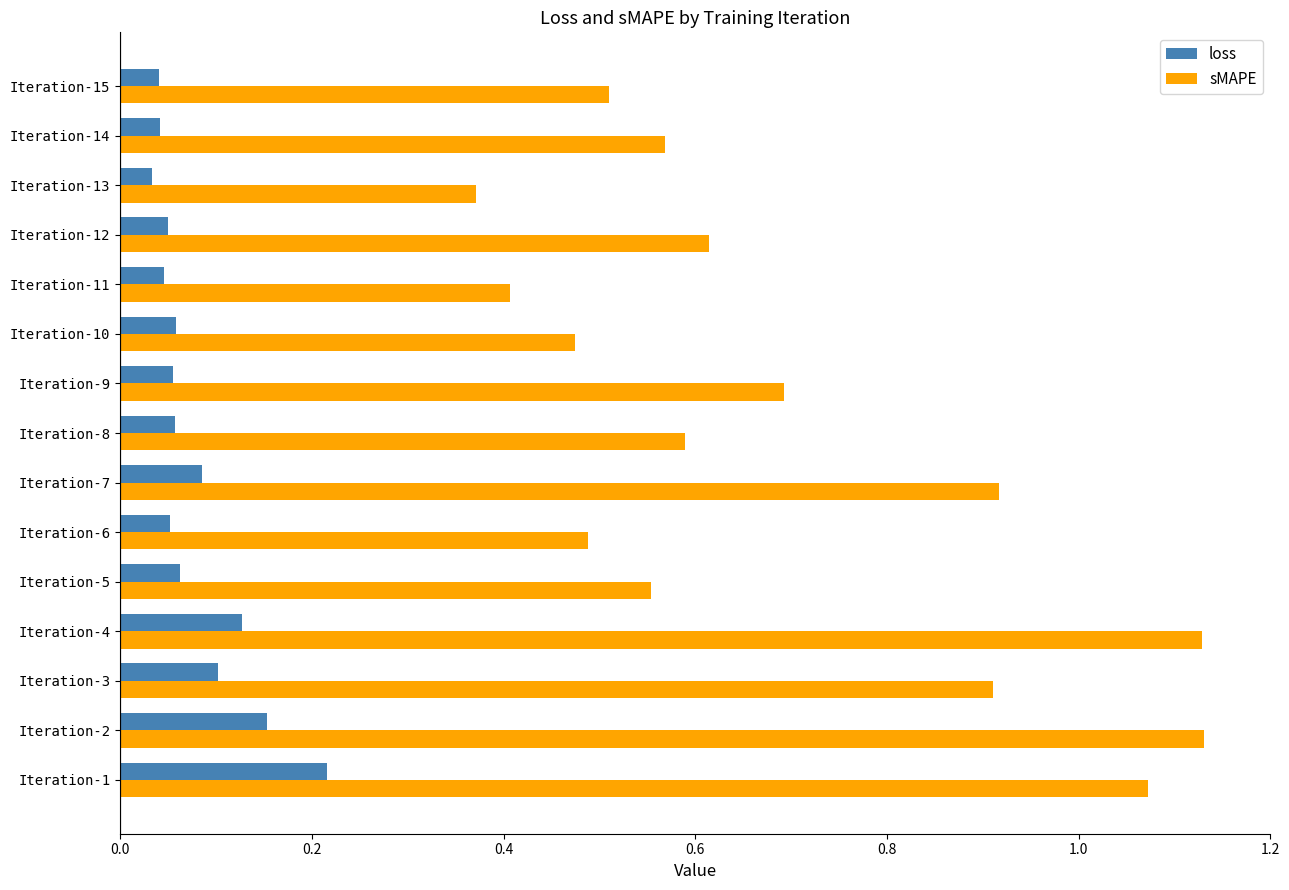

Count the loss values in the range 0 to 1.

15